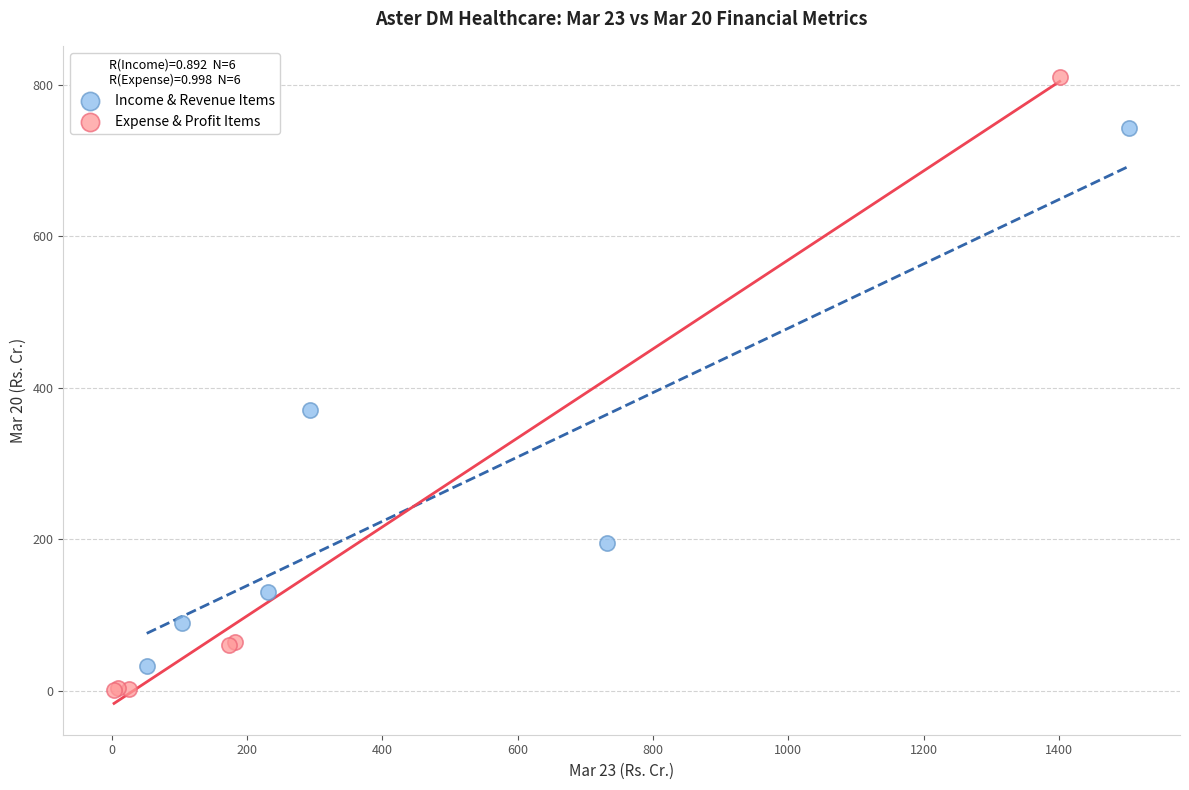

Which series contains the highest Y value?

Expense & Profit Items